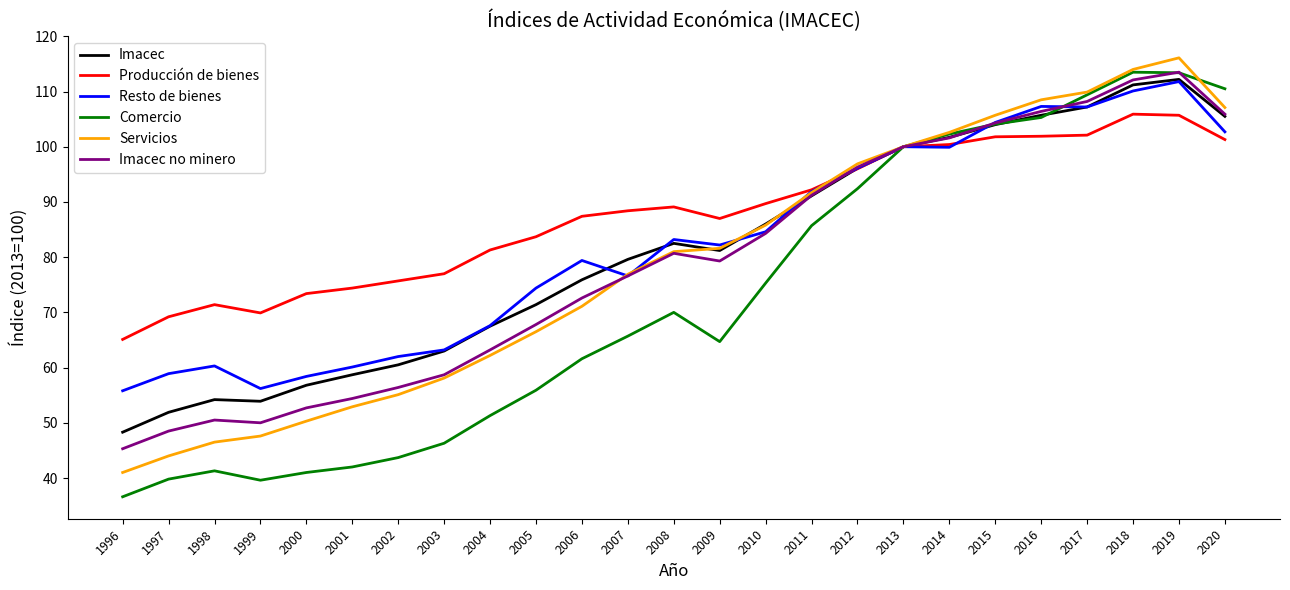

What is the greatest value displayed?

116.1